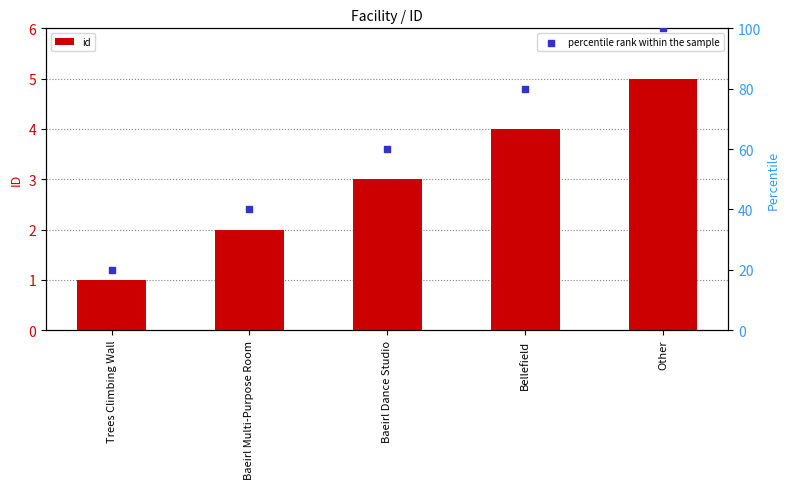

At how many categories does at least one series exceed 50?

3